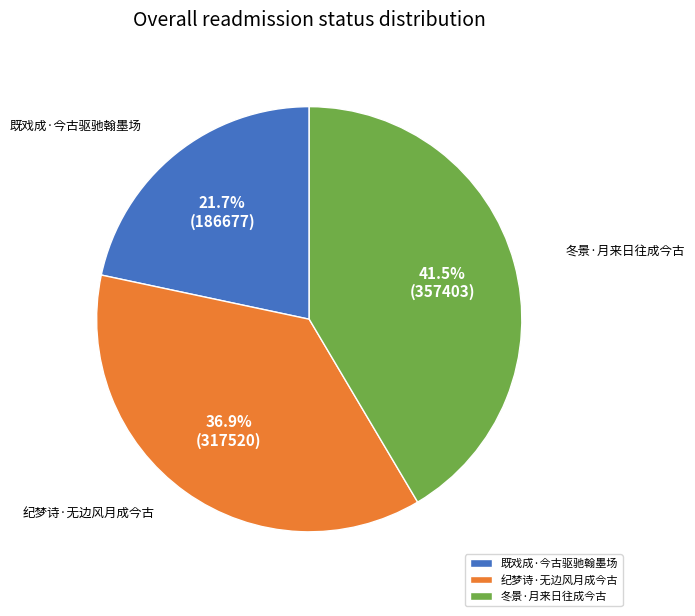

Which slice is the smallest?

既戏成·今古驱驰翰墨场